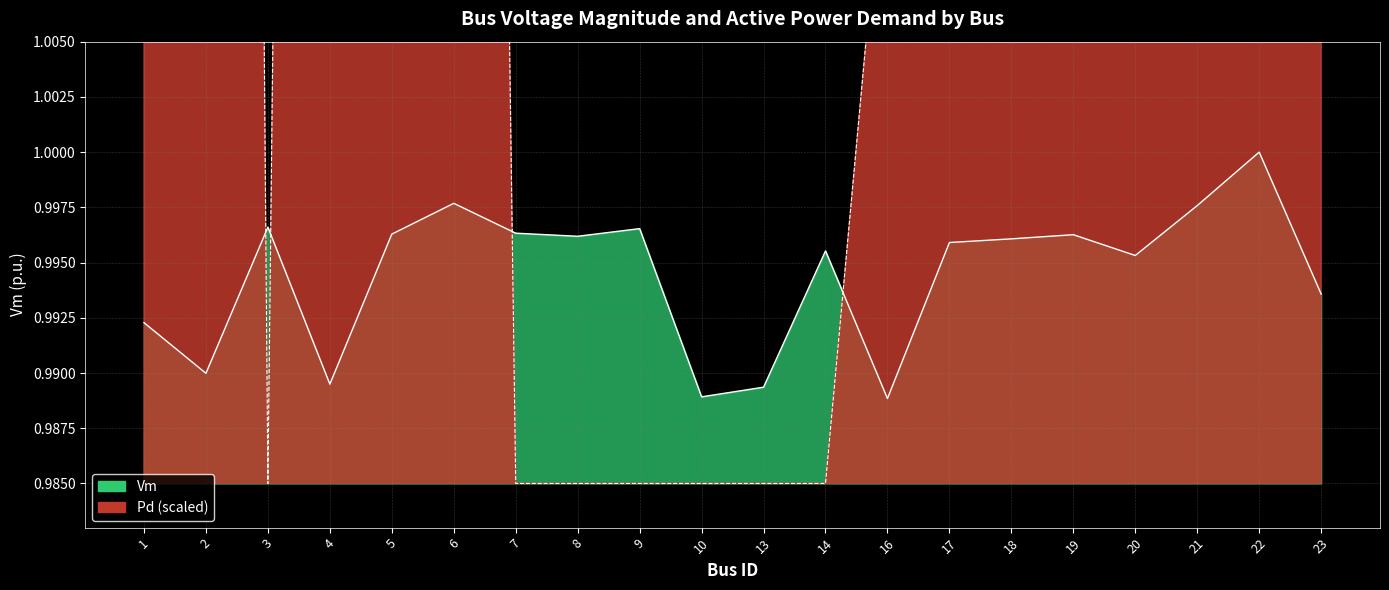

Count the Vm values in the range 0 to 1.

20